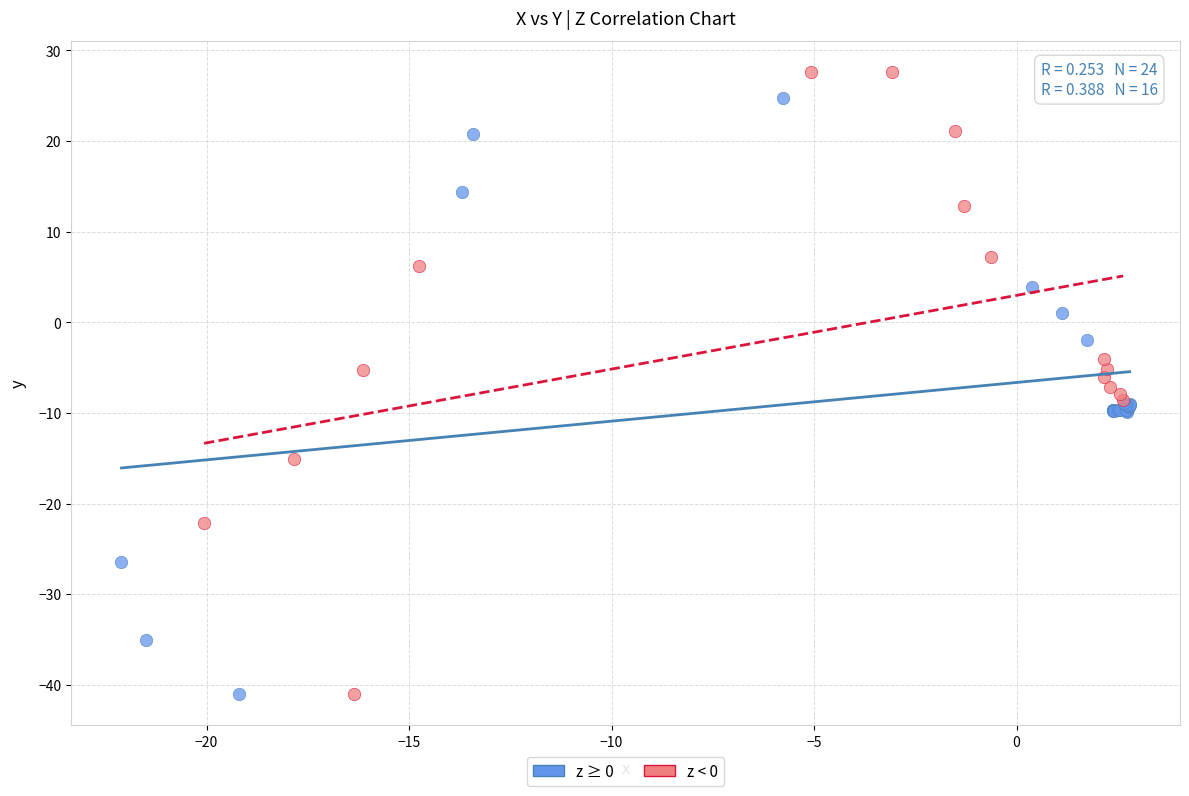

Which series has the largest Y range (max minus min)?

z < 0